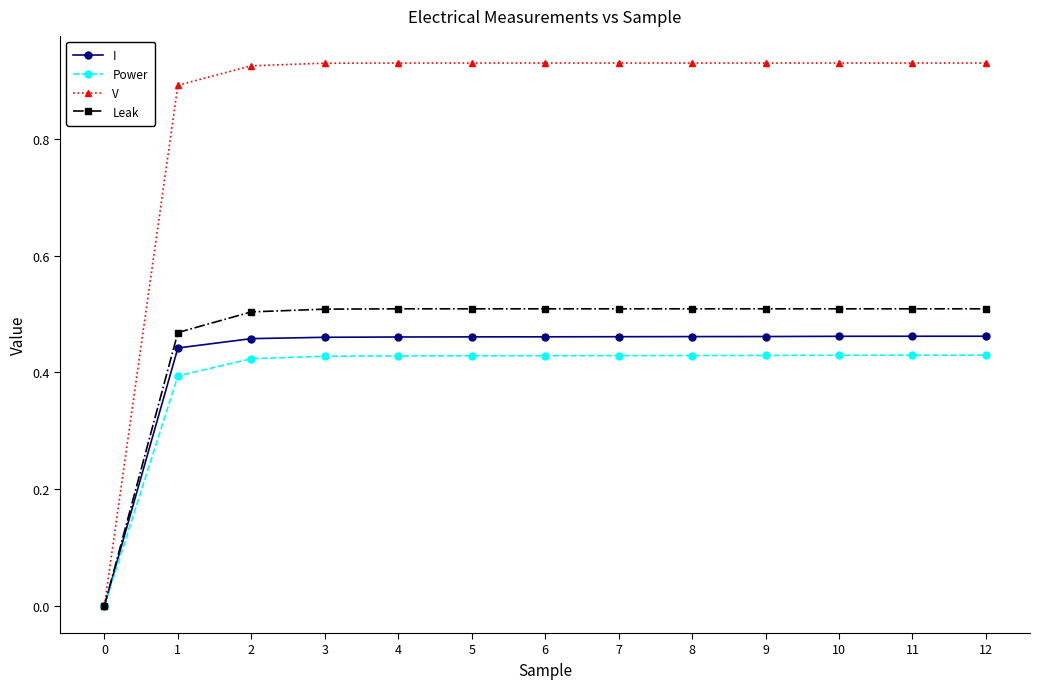

At 8, list the series in order from largest to smallest.

V, Leak, I, Power